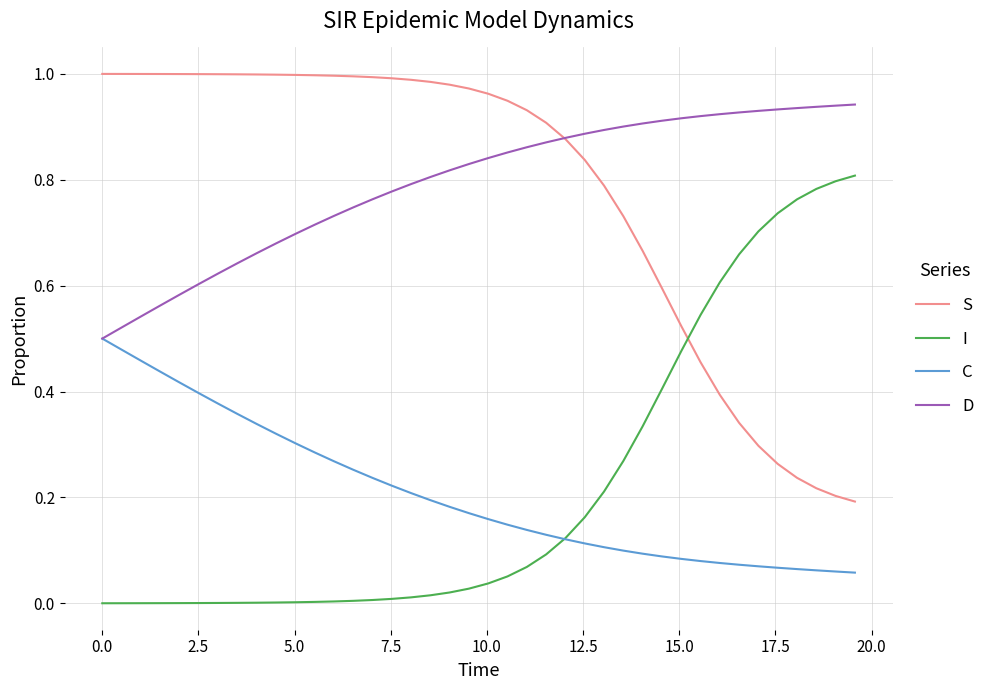

True or false: D and I cross at least once.

False